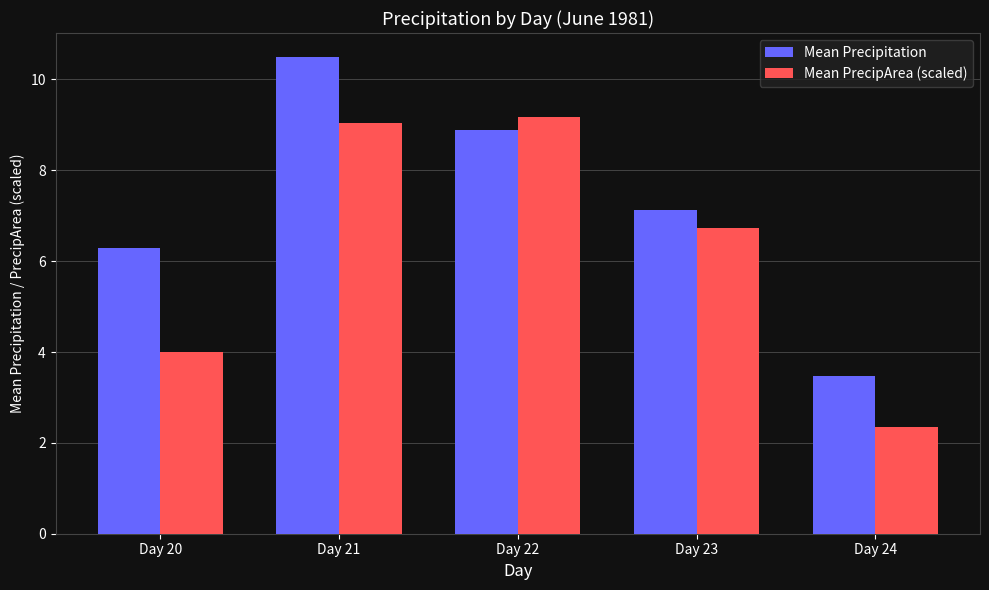

Rank the series by their average value, from lowest to highest.

Mean PrecipArea (scaled), Mean Precipitation